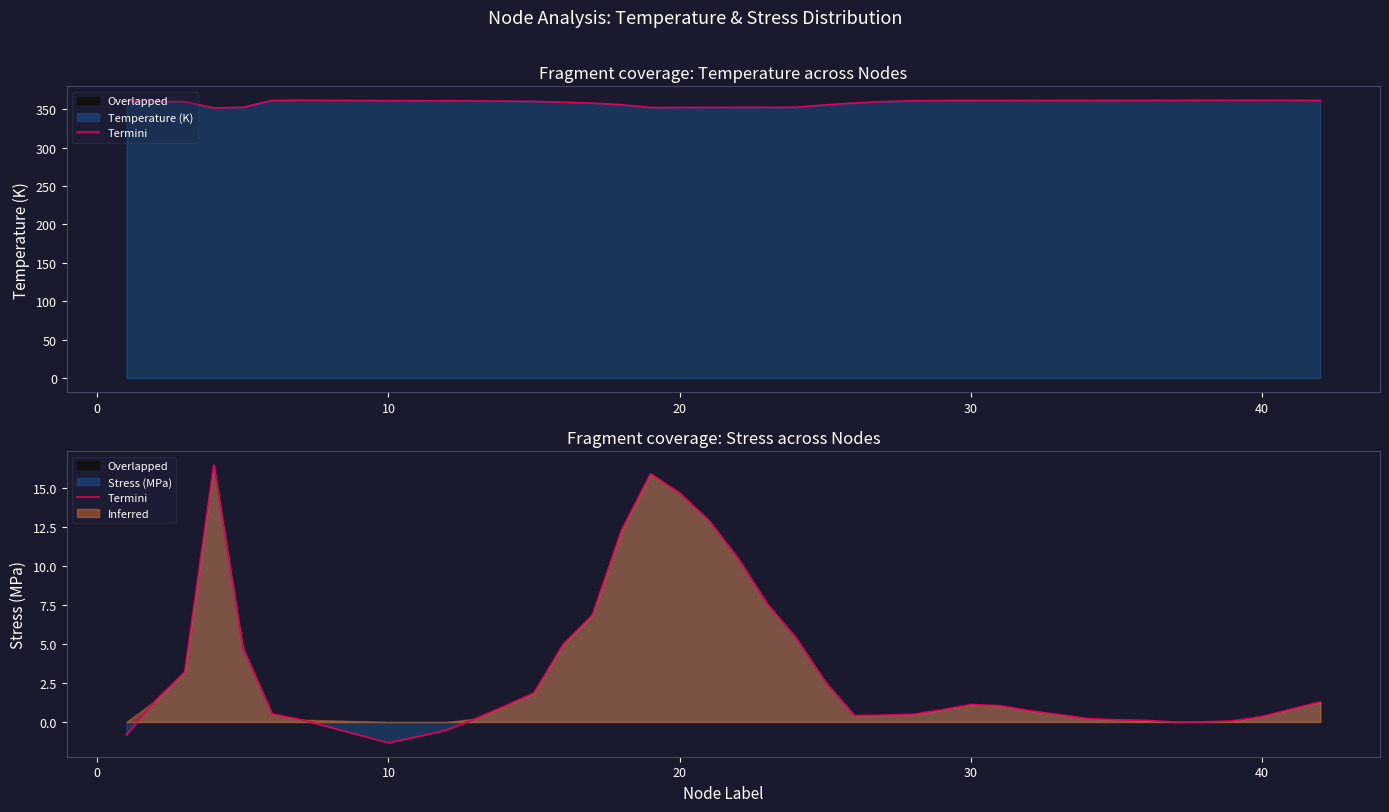

How many values are below zero?

4